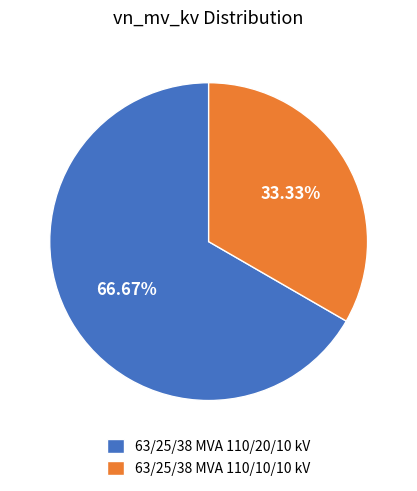

Combined, do 63/25/38 MVA 110/10/10 kV and 63/25/38 MVA 110/20/10 kV account for over 50%?

Yes